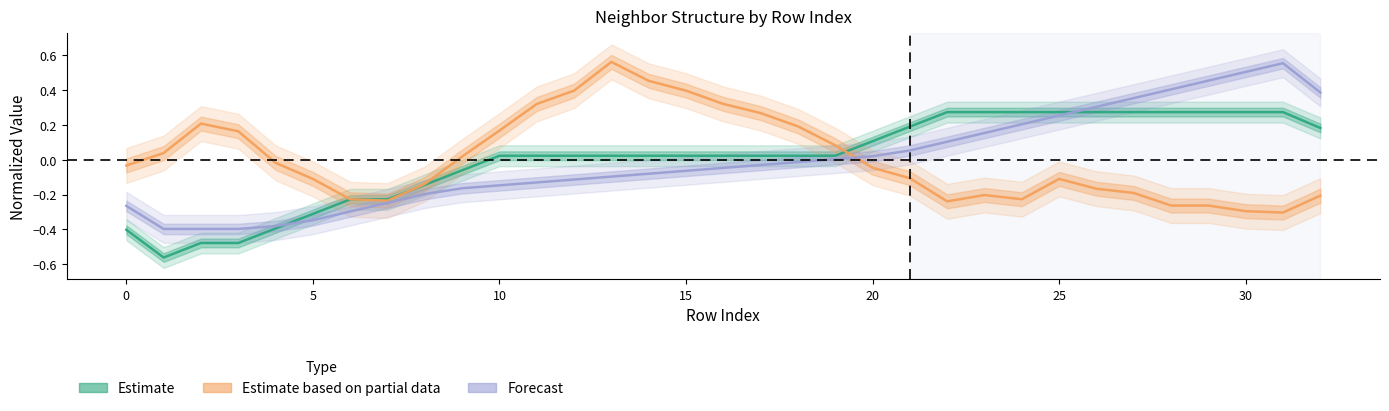

Does the chart display data point markers on the line(s)?

No